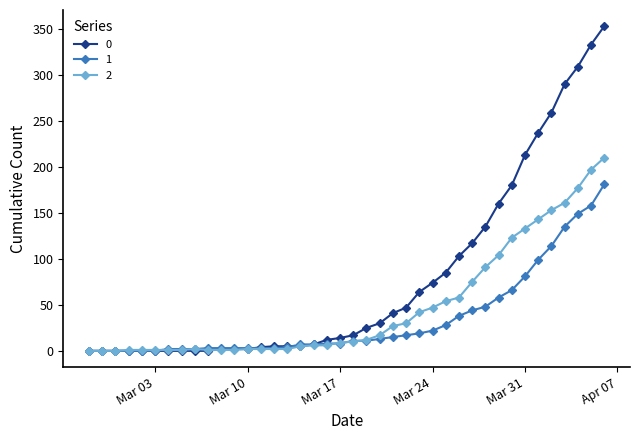

True or false: 2 has more than 0 points higher than both neighbors.

True